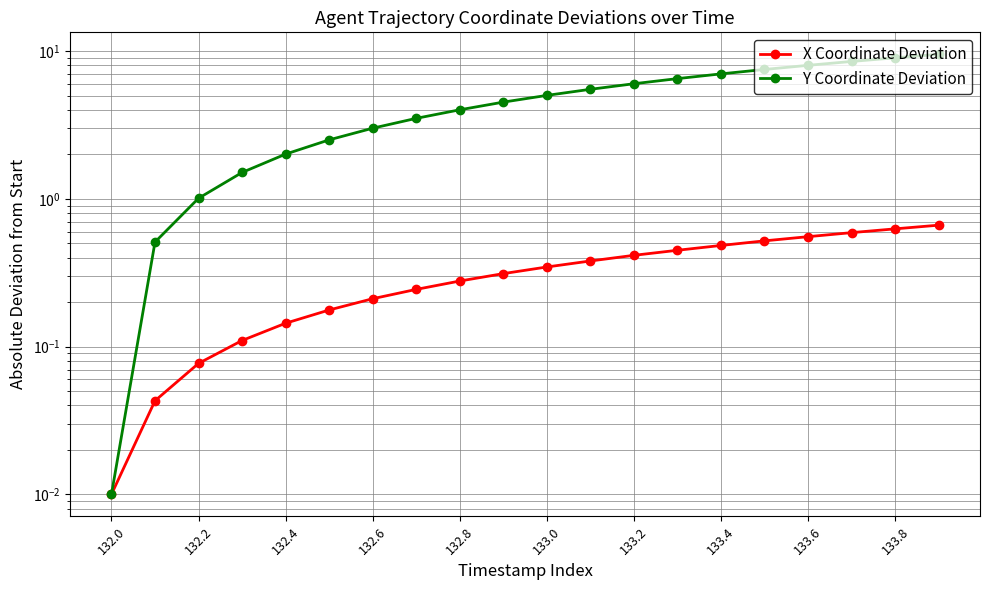

True or false: Y Coordinate Deviation and X Coordinate Deviation cross at least once.

False